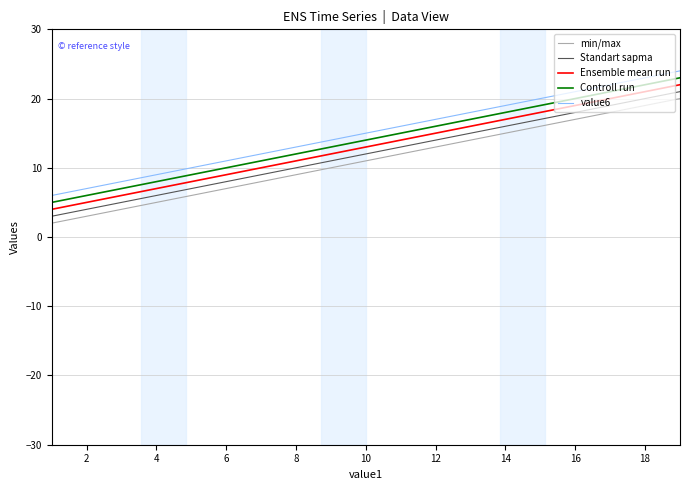

Which series has the largest total across all categories?

value6